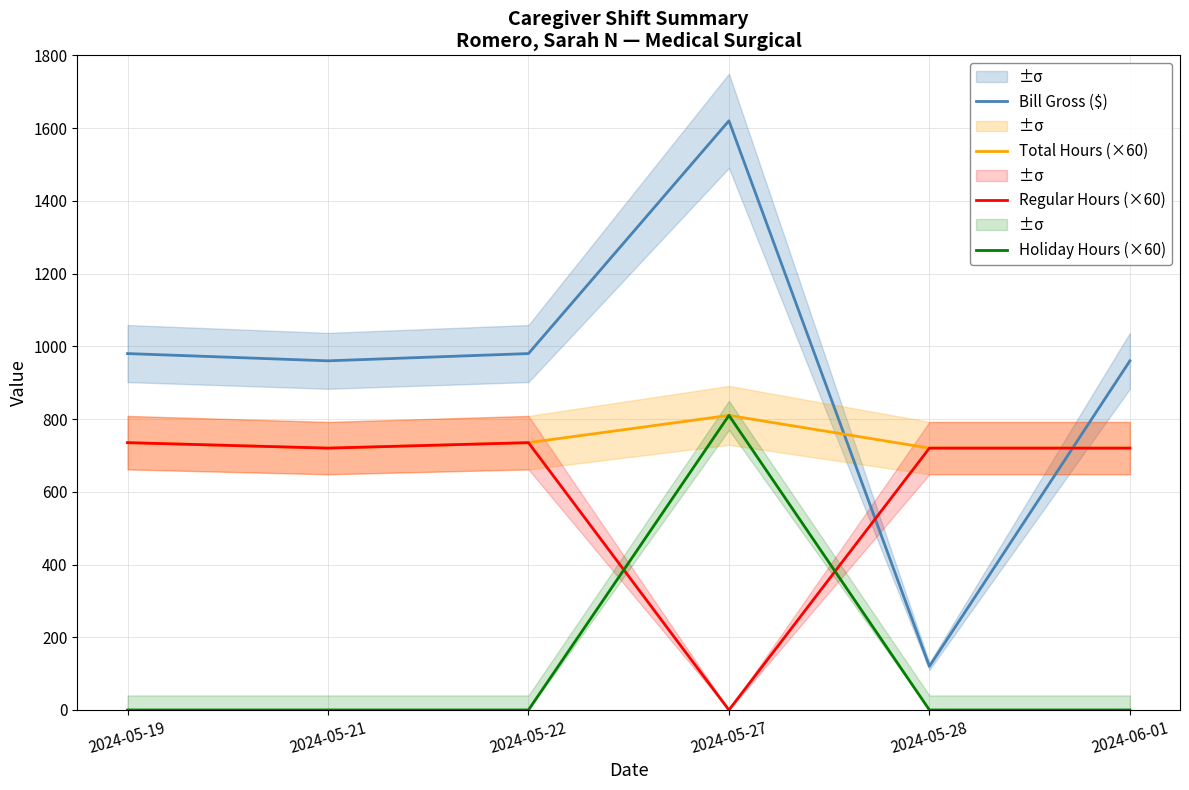

What is the sum of the Bill Gross ($) values at 2024-05-28 and 2024-06-01?

1080